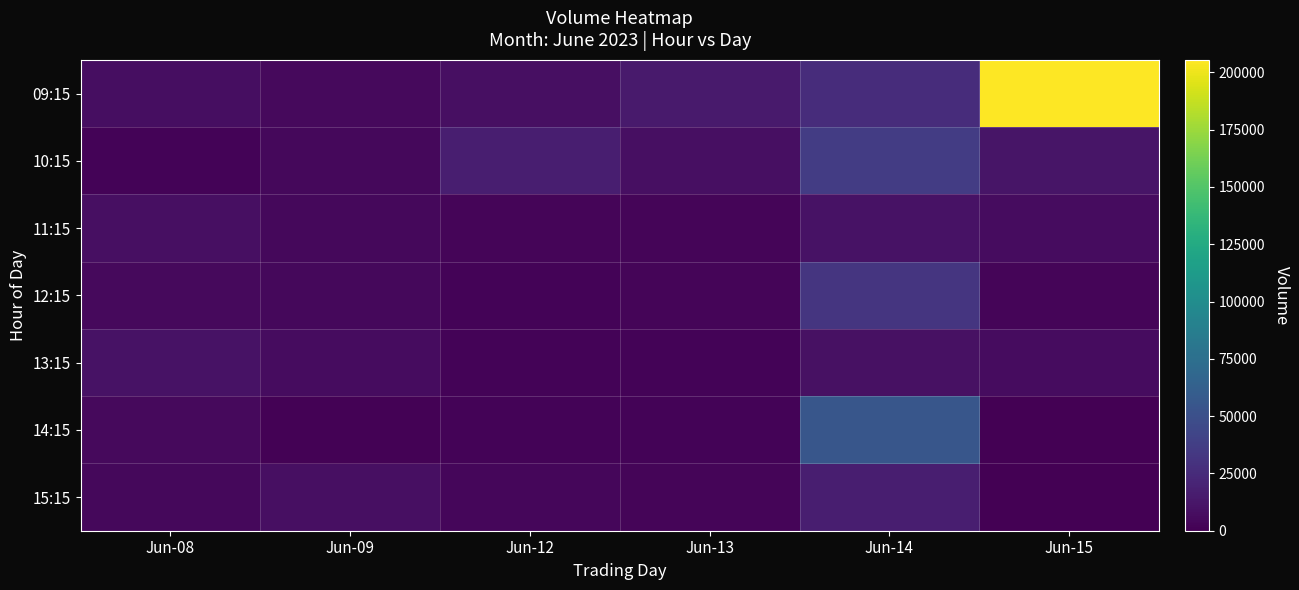

Between Jun-12 and Jun-14, which is larger?

Jun-14